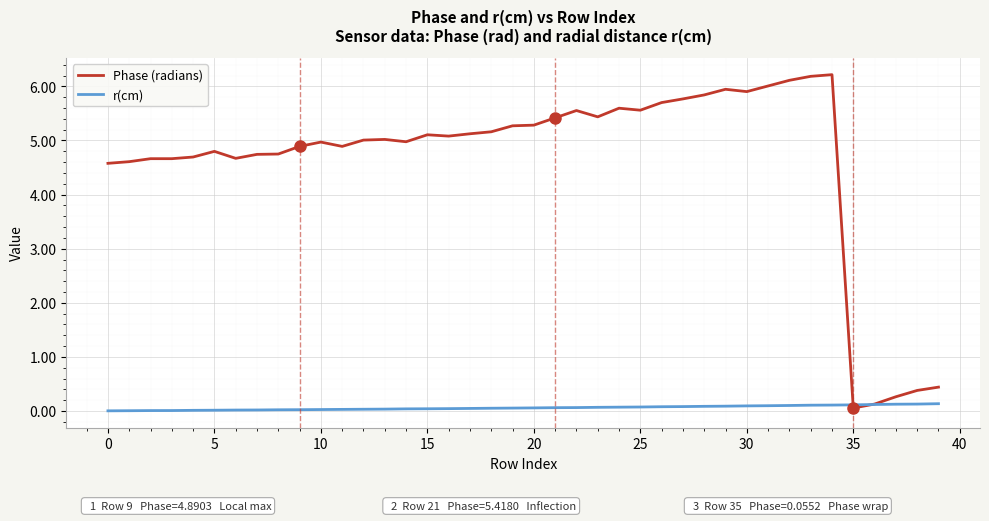

At how many categories does at least one series exceed 1?

35